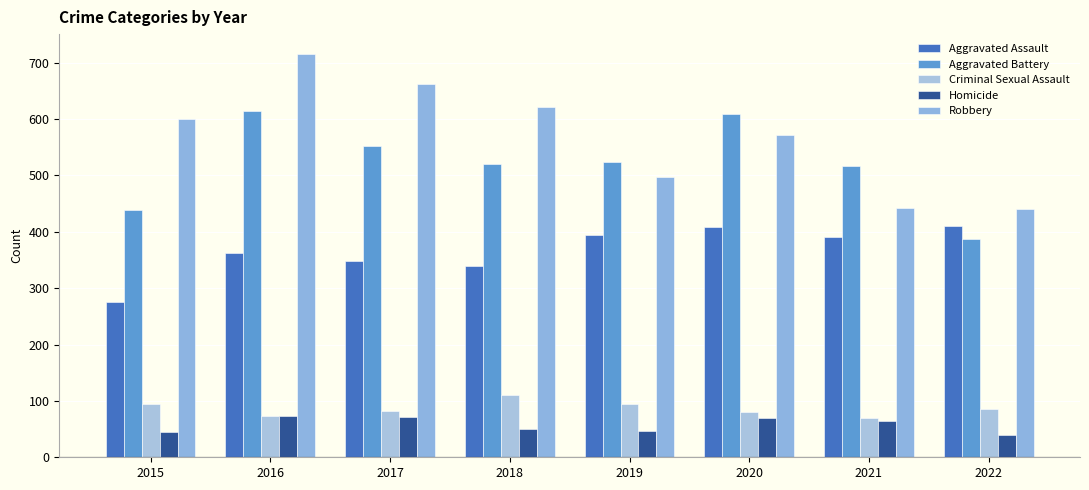

Which series changed the most between 2015 and 2018?

Aggravated Battery